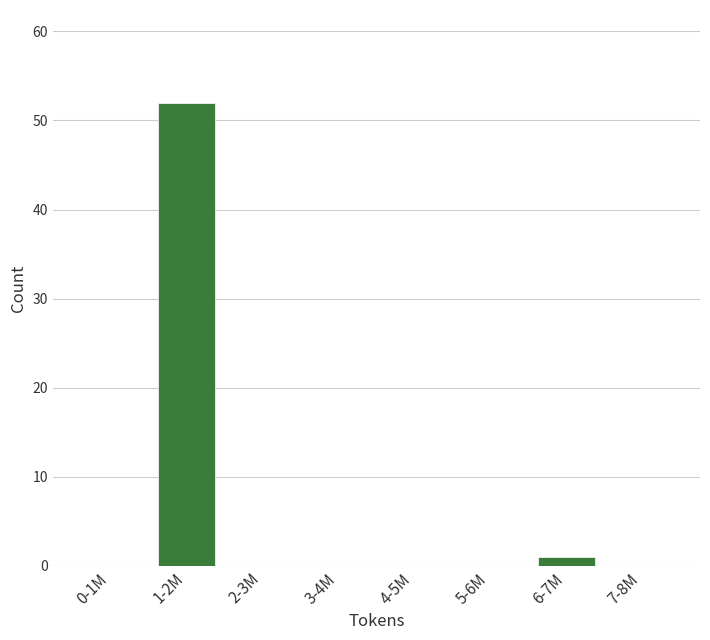

Reading right to left, extract all data points from this chart.

7-8M=0	6-7M=1	5-6M=0	4-5M=0	3-4M=0	2-3M=0	1-2M=52	0-1M=0